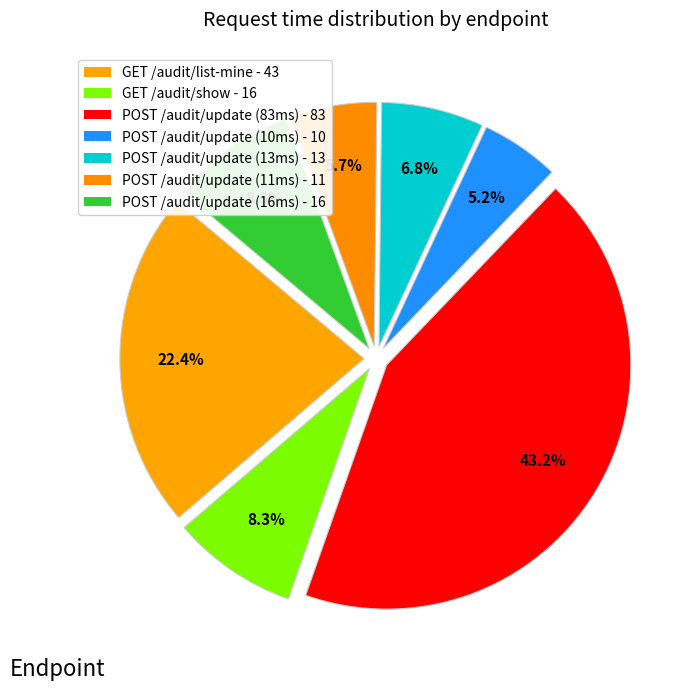

How many slices are in this pie chart?

7